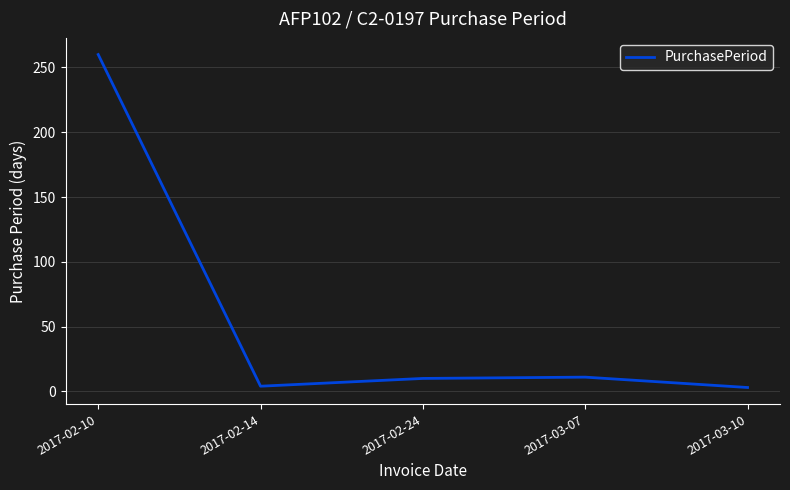

What is the difference between the values at 2017-02-14 and 2017-02-10?

256